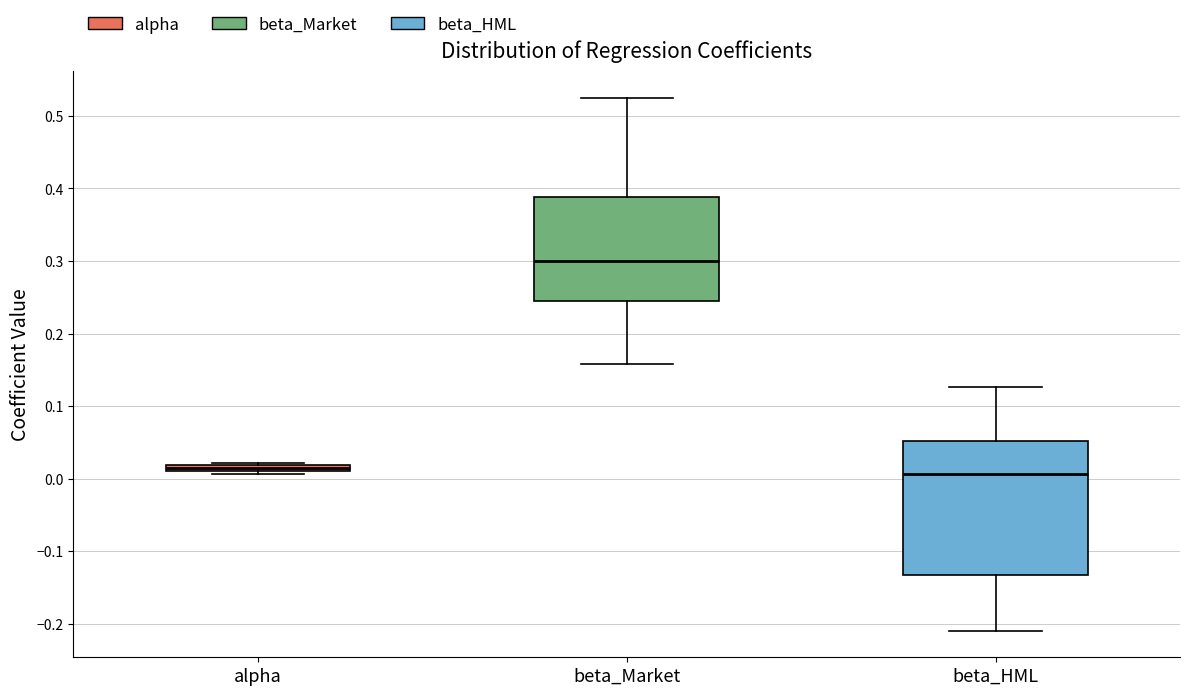

Where does the lower whisker of the box for beta_Market end on the y-axis? The values are not printed on the chart, so give them approximately, as read against the axis.

0.16